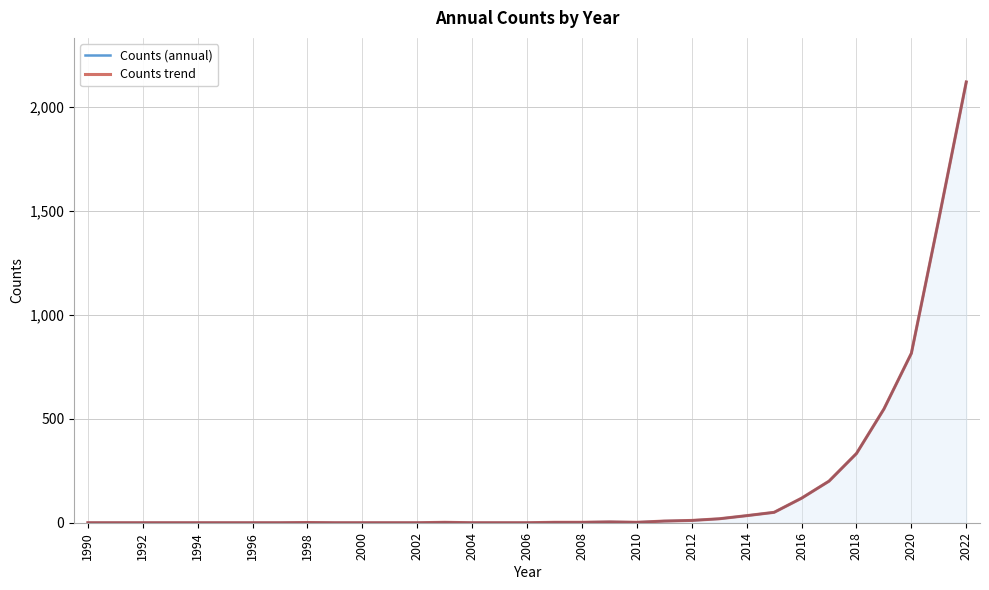

At how many categories does at least one series exceed 1289?

2